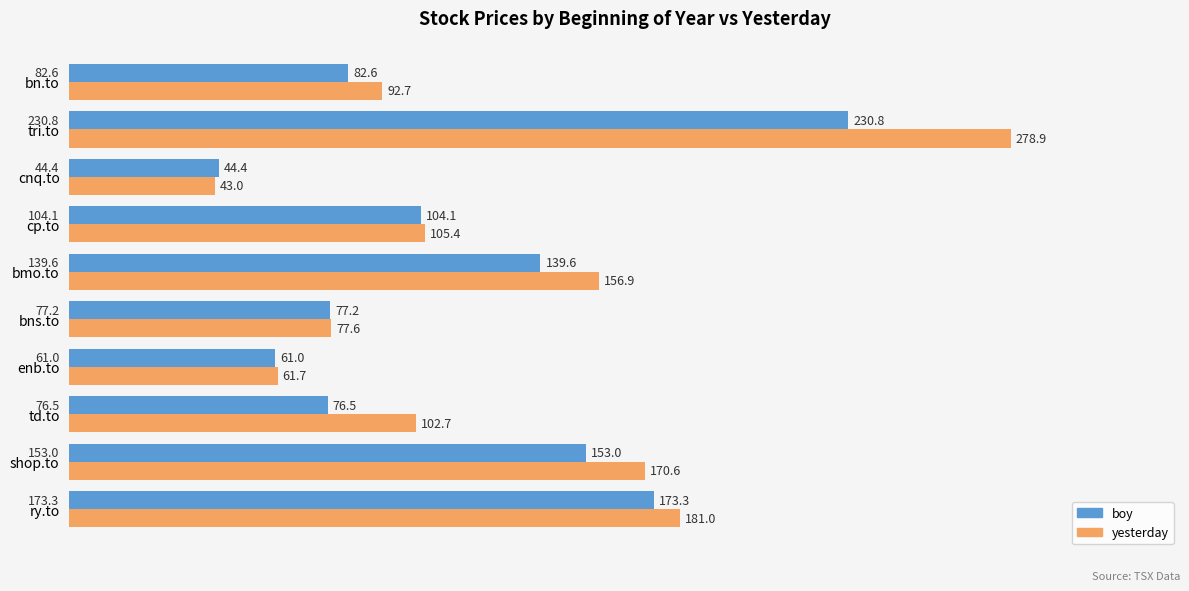

The yesterday series shows 109.9 at shop.to. True or false?

False